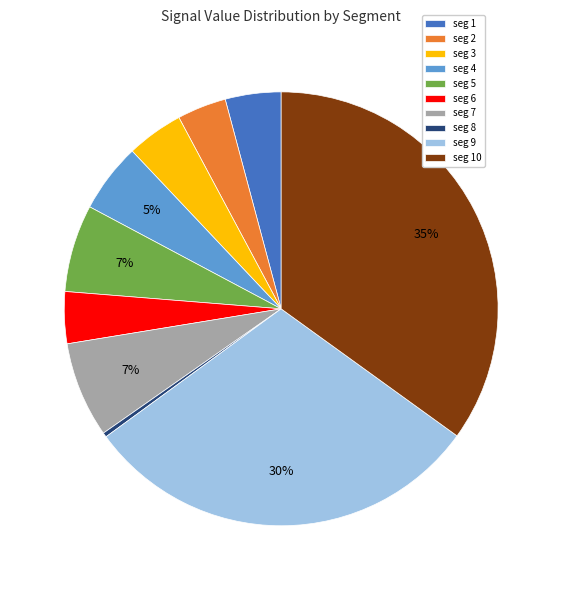

How many slices are in this pie chart?

10